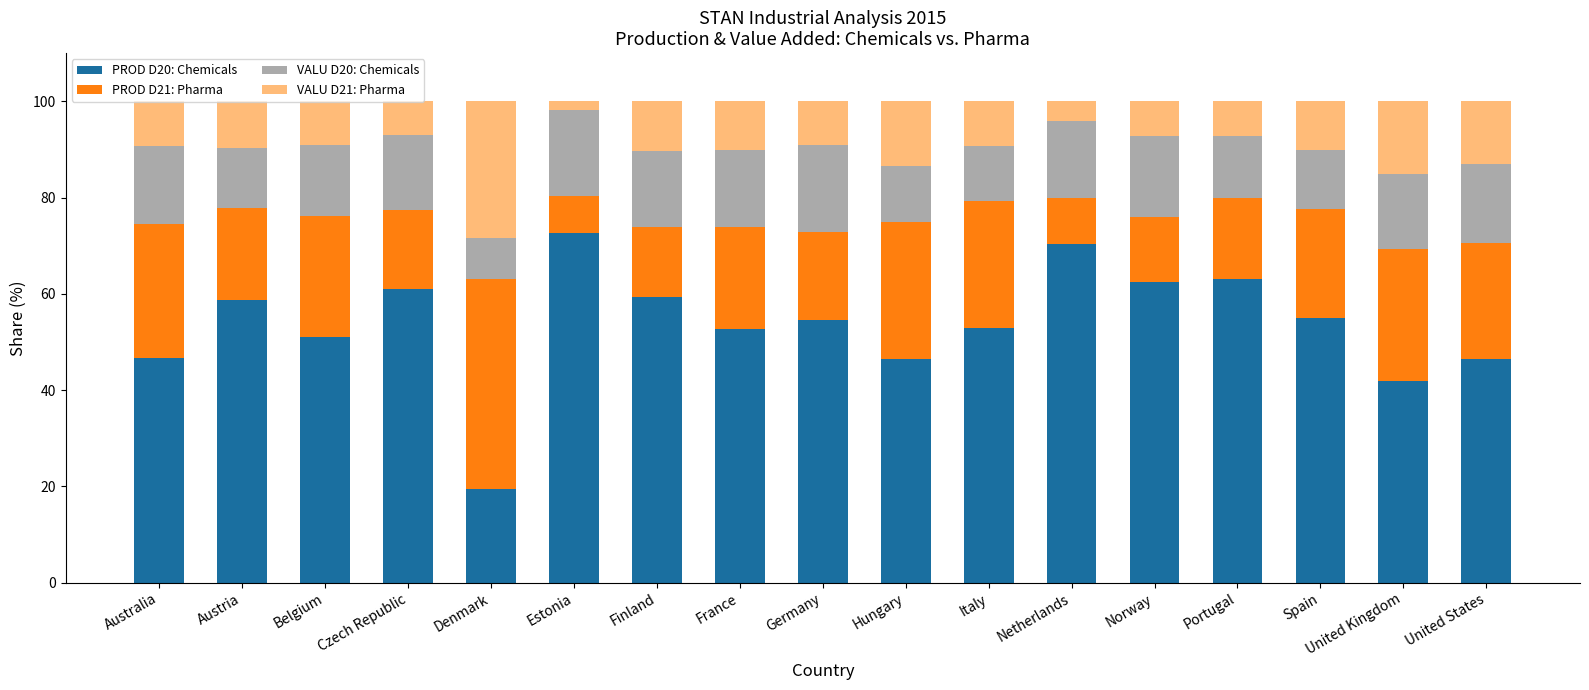

At which label does PROD D20: Chemicals reach its peak?

Estonia